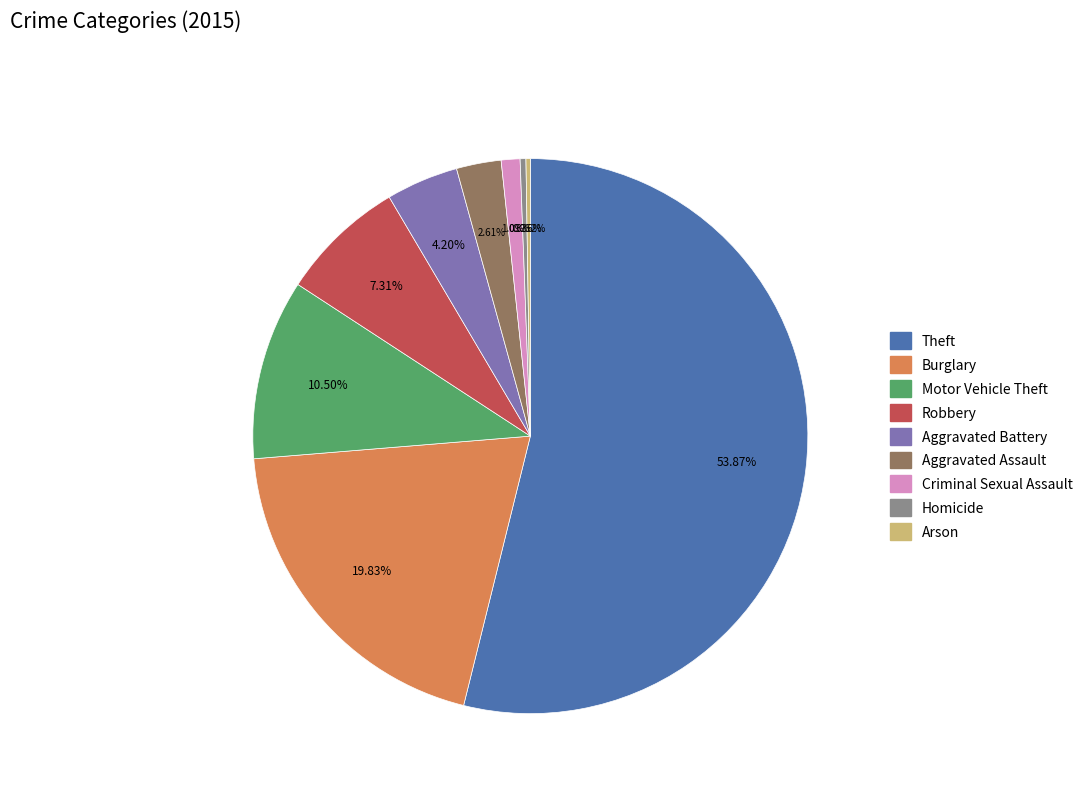

Does Homicide represent more than half of the total?

No